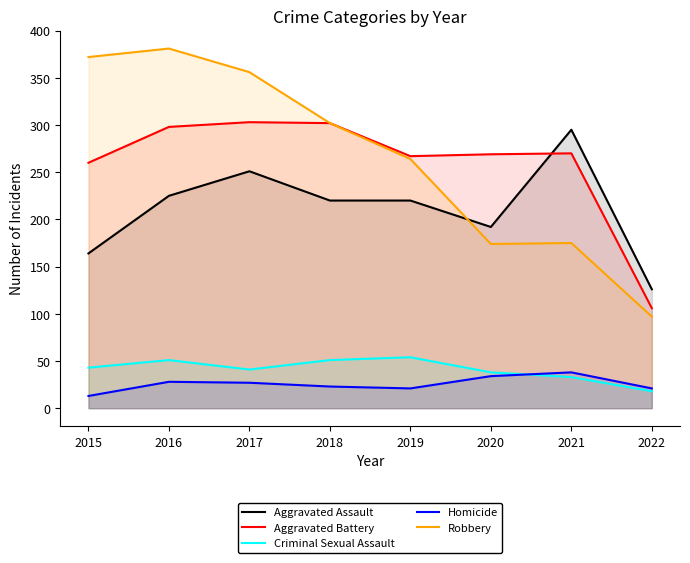

What is the sum of the Robbery values at 2019 and 2018?

566